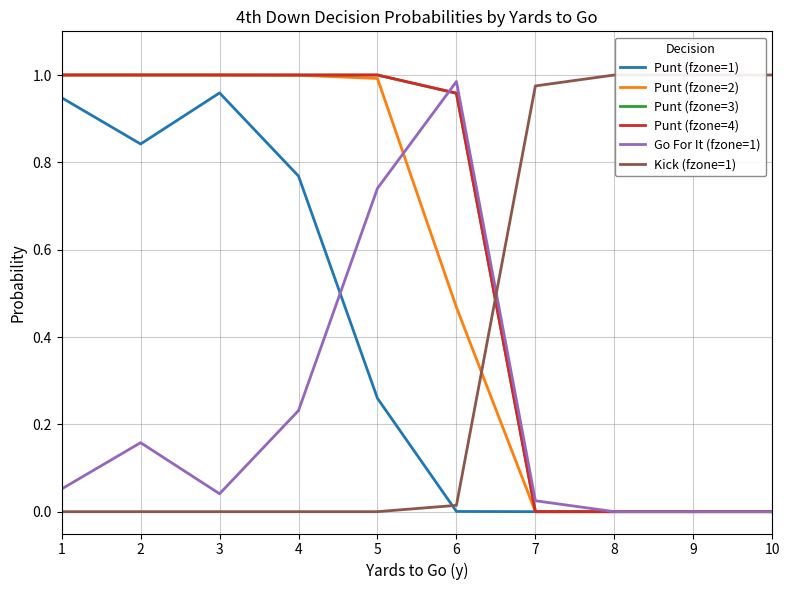

Reading left to right, what are all the values shown in this chart?

Punt (fzone=1): 1=0.9	2=0.8	3=1.0	4=0.8	5=0.3	6=0.0	7=0.0	8=0.0	9=0.0	10=0.0
Punt (fzone=2): 1=1.0	2=1.0	3=1.0	4=1.0	5=1.0	6=0.5	7=0.0	8=0.0	9=0.0	10=0.0
Punt (fzone=3): 1=1.0	2=1.0	3=1.0	4=1.0	5=1.0	6=1.0	7=0.0	8=0.0	9=0.0	10=0.0
Punt (fzone=4): 1=1.0	2=1.0	3=1.0	4=1.0	5=1.0	6=1.0	7=0.0	8=0.0	9=0.0	10=0.0
Go For It (fzone=1): 1=0.1	2=0.2	3=0.0	4=0.2	5=0.7	6=1.0	7=0.0	8=0.0	9=0.0	10=0.0
Kick (fzone=1): 1=0.0	2=0.0	3=0.0	4=0.0	5=0.0	6=0.0	7=1.0	8=1.0	9=1.0	10=1.0